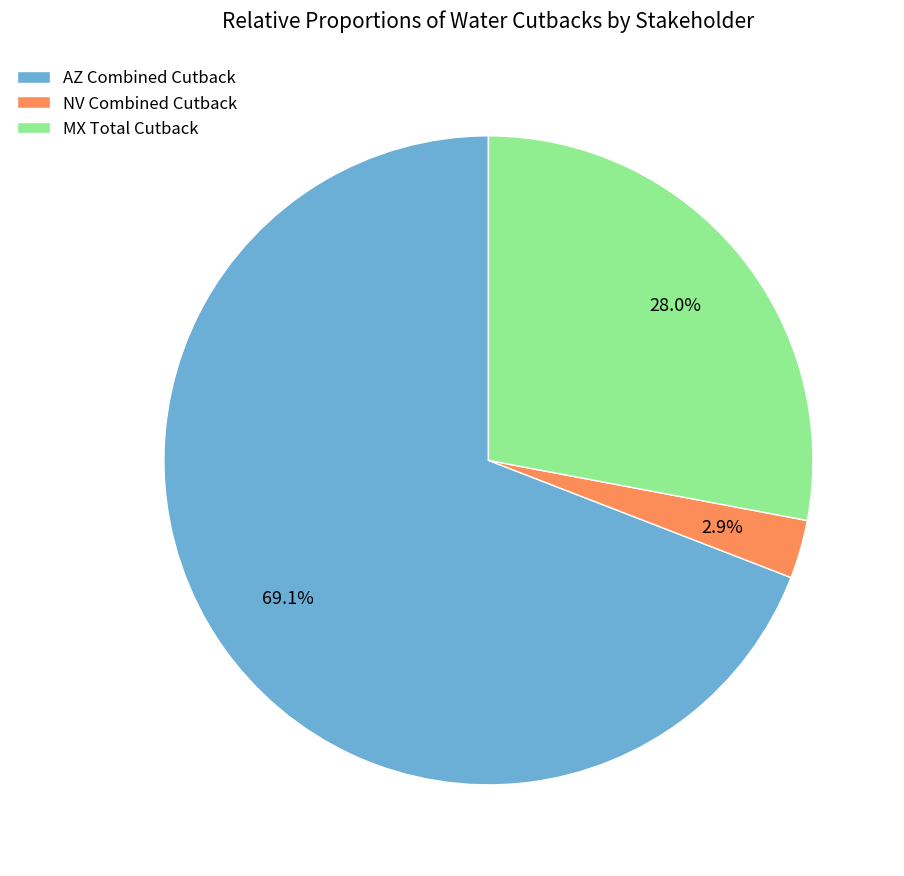

To the nearest percent, what portion does MX Total Cutback represent?

28%